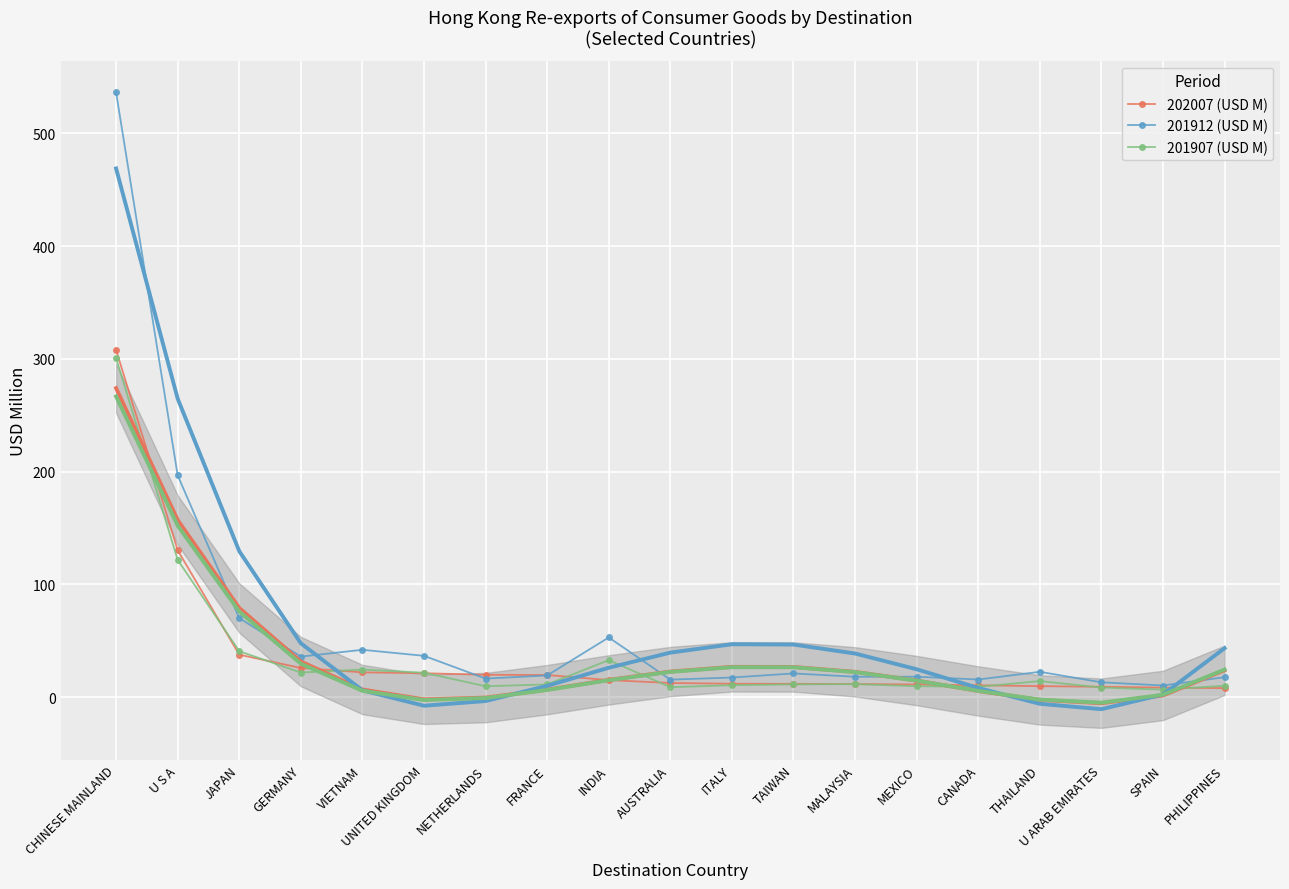

How many data points in 201912 (USD M) are less than 19?

9